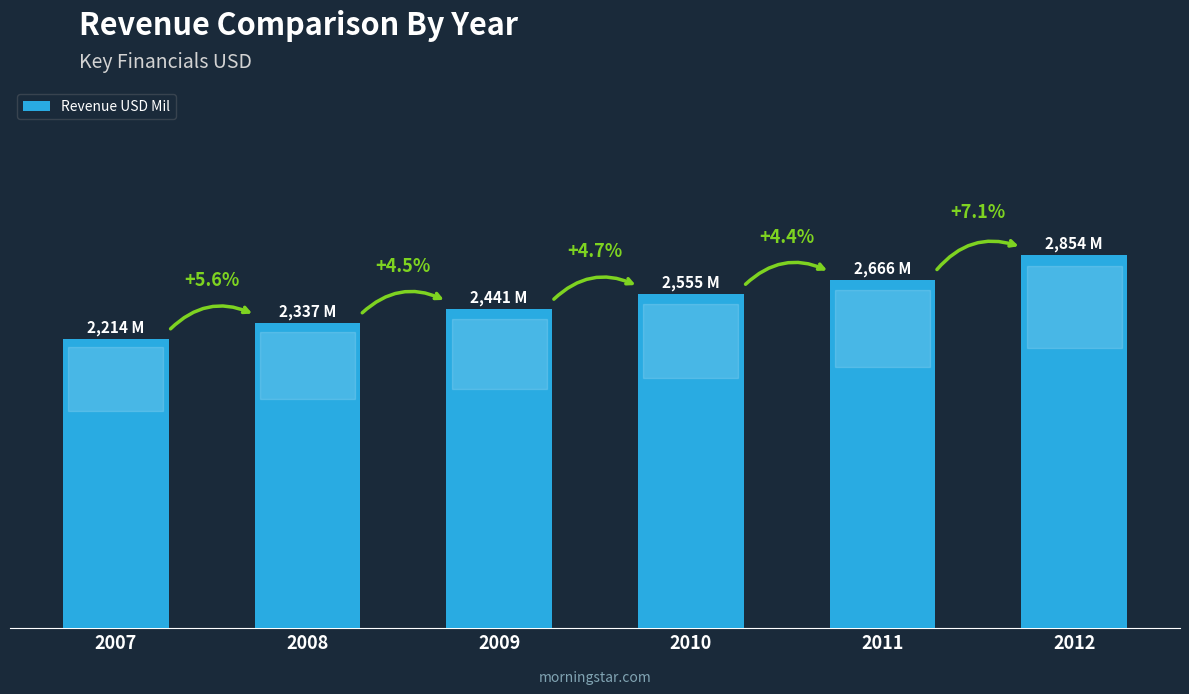

Rank the categories by value from highest to lowest.

2012, 2011, 2010, 2009, 2008, 2007